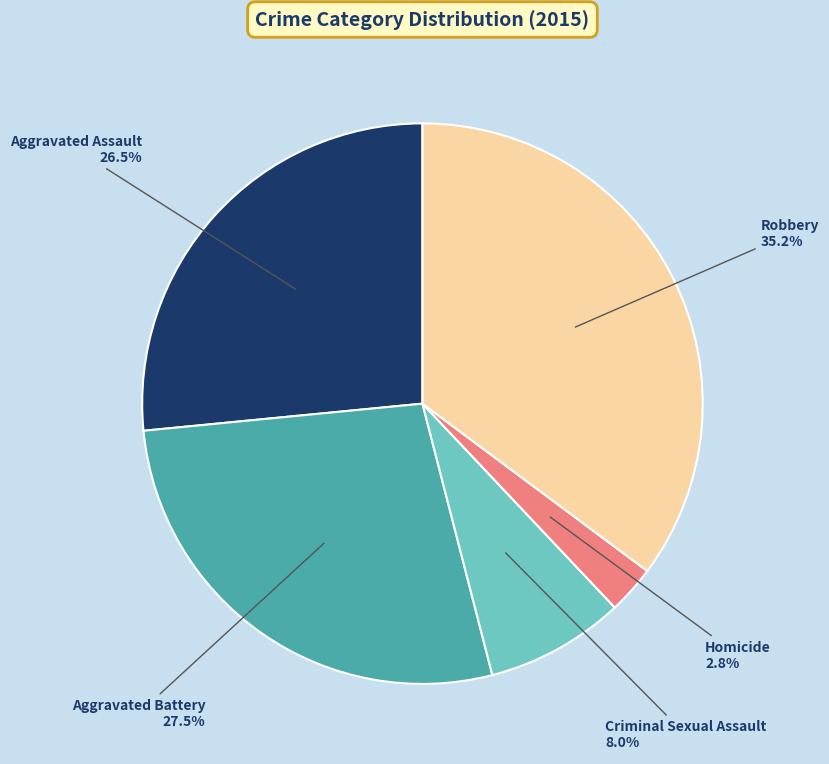

The Criminal Sexual Assault slice represents 8% of the pie. True or false?

True